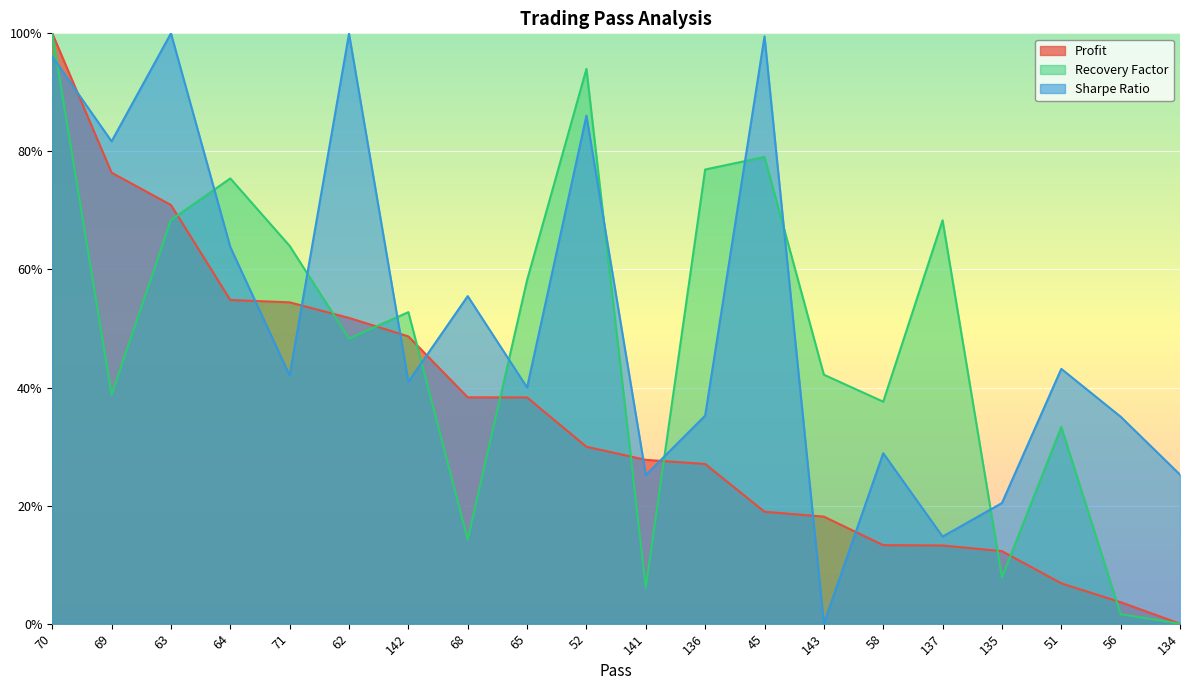

The value of Profit at 134 is -0.6. True or false?

False